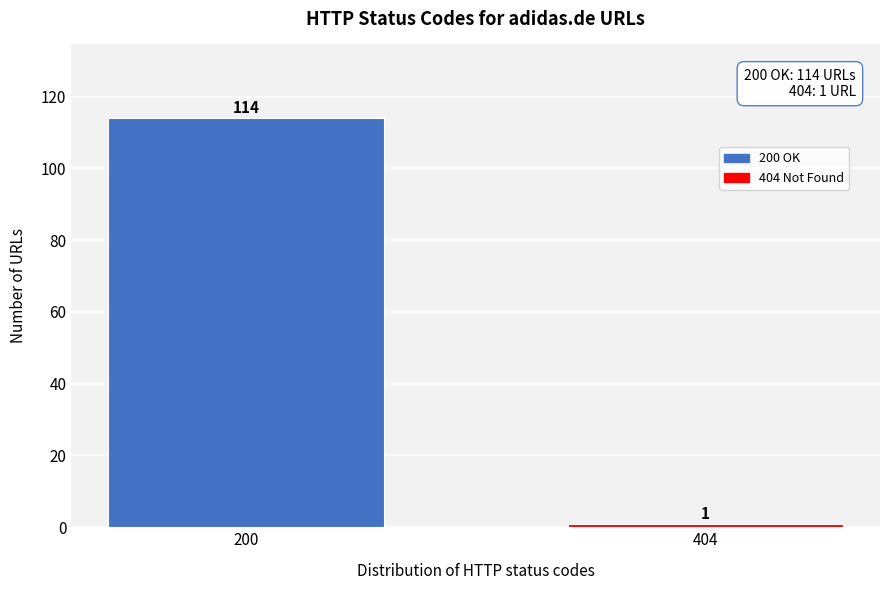

Reading left to right, extract all data points from this chart.

200=114	404=1